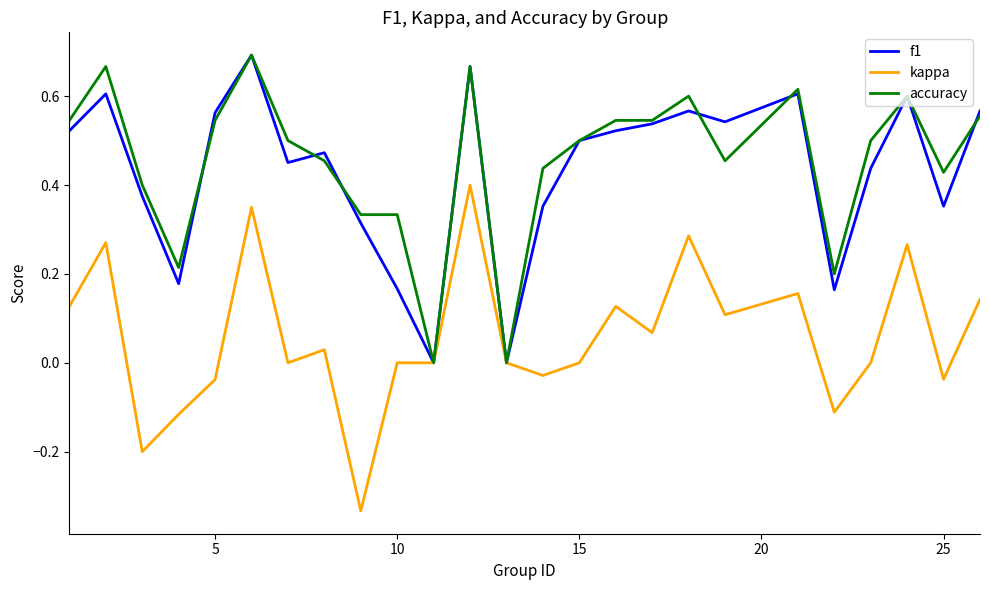

Reading left to right, what are all the values shown in this chart?

f1: 0.5	0.6	0.4	0.2	0.6	0.7	0.5	0.5	0.3	0.2	0.0	0.7	0.0	0.4	0.5	0.5	0.5	0.6	0.5	0.6	0.2	0.4	0.6	0.4	0.6
kappa: 0.1	0.3	-0.2	-0.1	-0.0	0.4	0.0	0.0	-0.3	0.0	0.0	0.4	0.0	-0.0	0.0	0.1	0.1	0.3	0.1	0.2	-0.1	0.0	0.3	-0.0	0.1
accuracy: 0.5	0.7	0.4	0.2	0.5	0.7	0.5	0.5	0.3	0.3	0.0	0.7	0.0	0.4	0.5	0.5	0.5	0.6	0.5	0.6	0.2	0.5	0.6	0.4	0.6